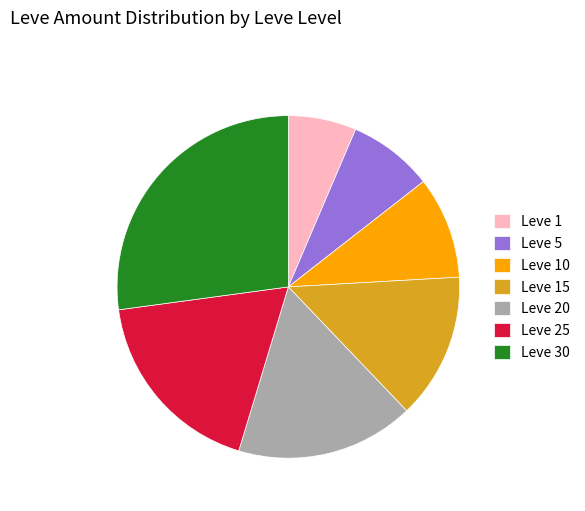

True or false: Leve 15 accounts for 14% of the total.

True